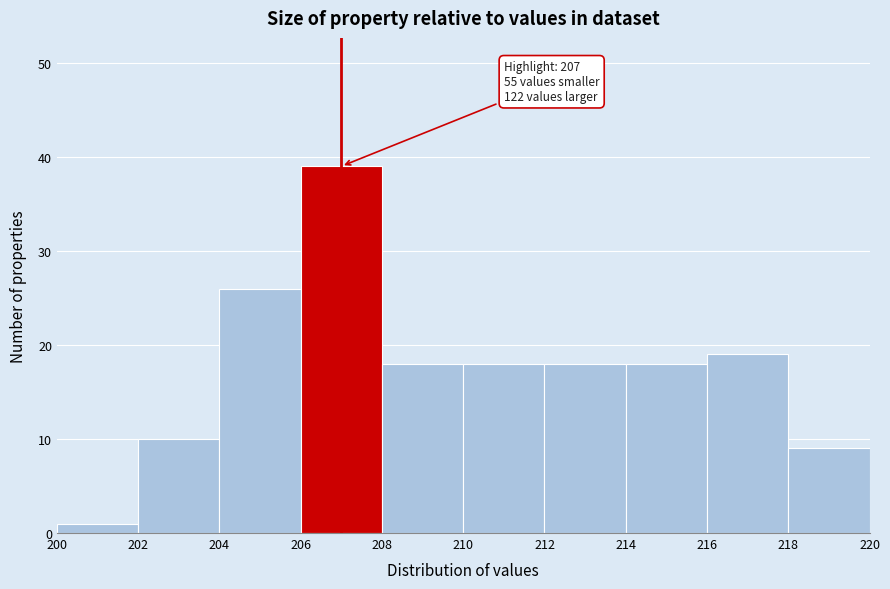

Over which range of the x-axis is the bar tallest?

206 to 208